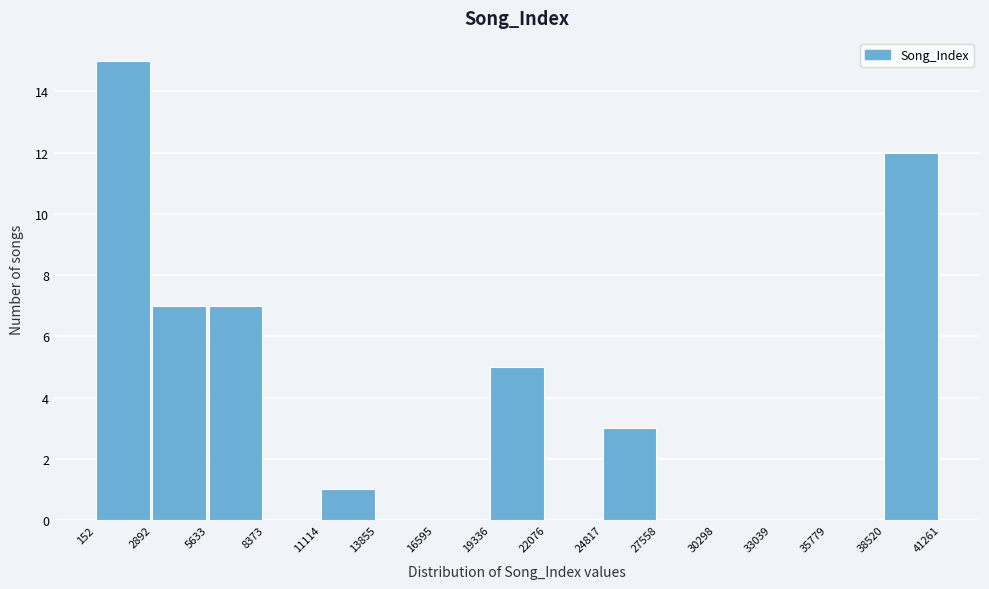

What is the height of the bar covering 152 to 2892 on the x-axis? The values are not printed on the chart, so give them approximately, as read against the axis.

15